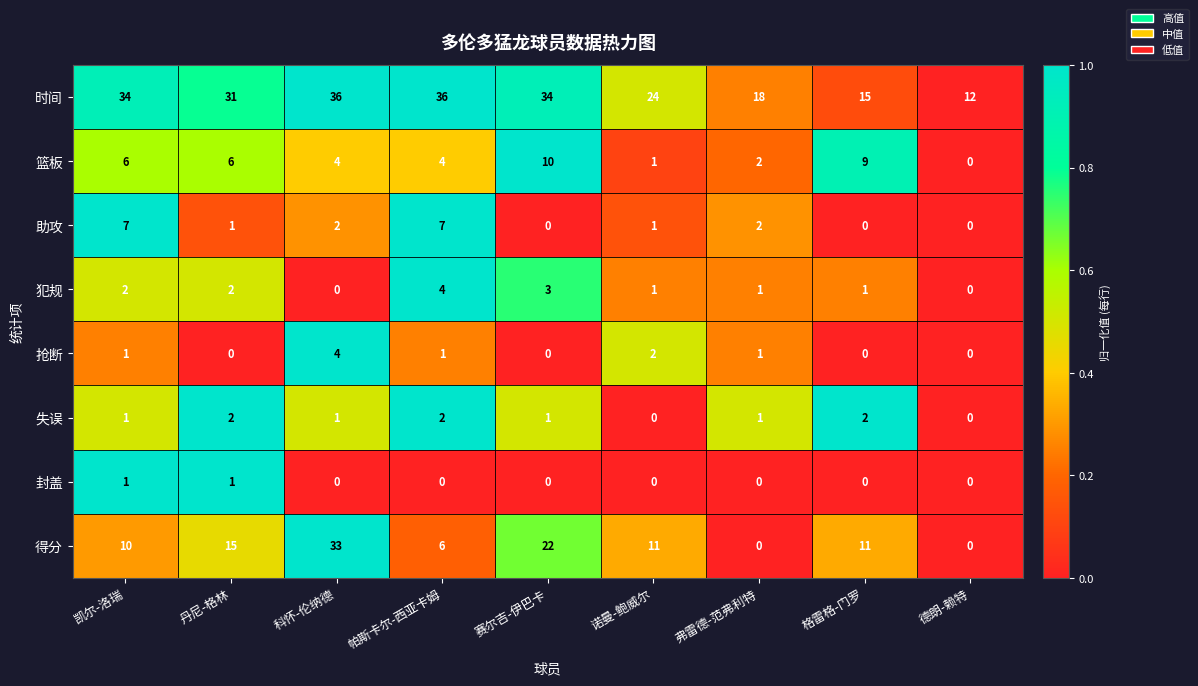

The 助攻 series shows 2 at 诺曼-鲍威尔. True or false?

False